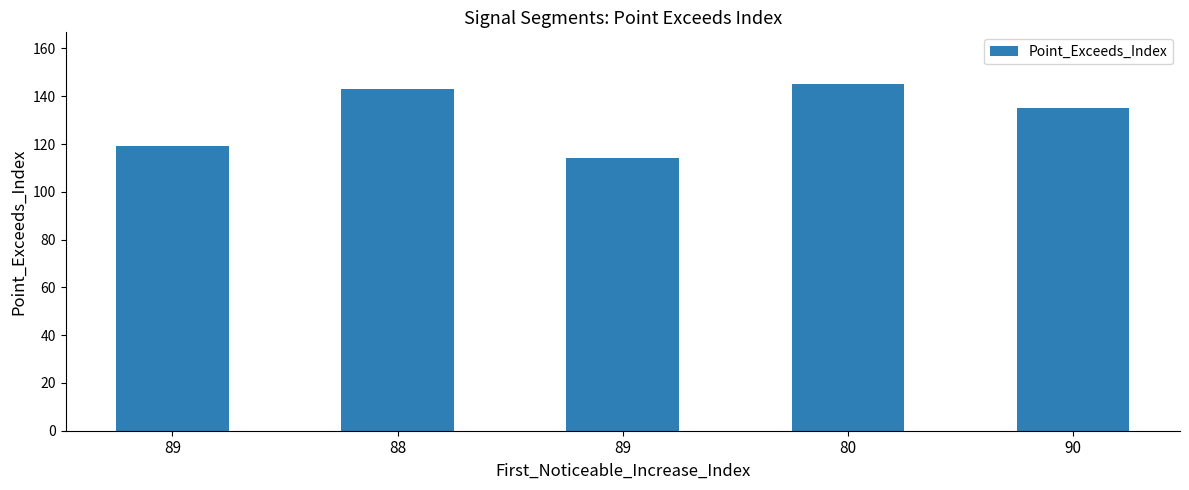

What is the smallest value displayed?

114